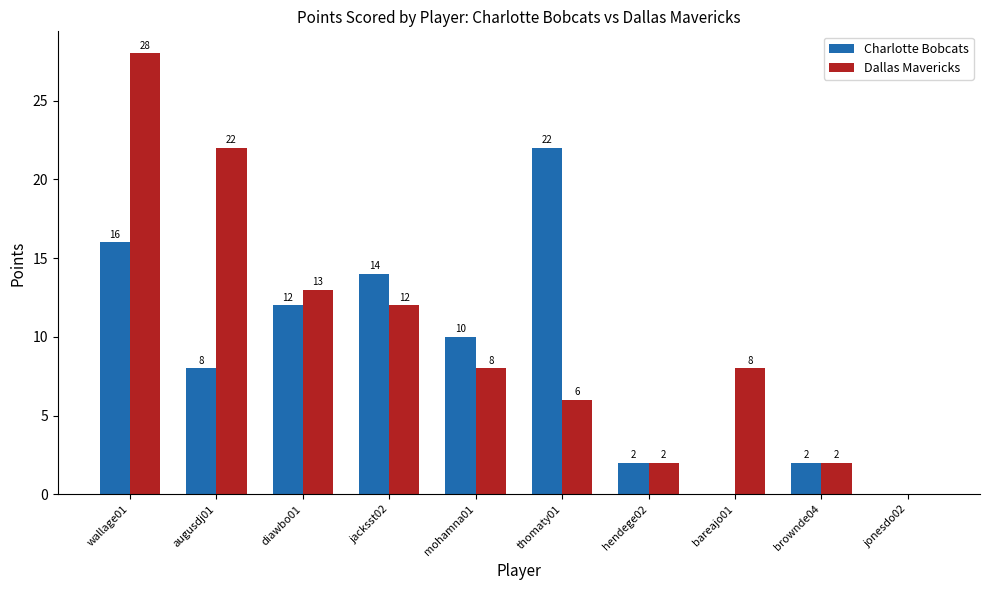

Is the value of Dallas Mavericks at mohamna01 greater than the value of Charlotte Bobcats at wallage01?

No